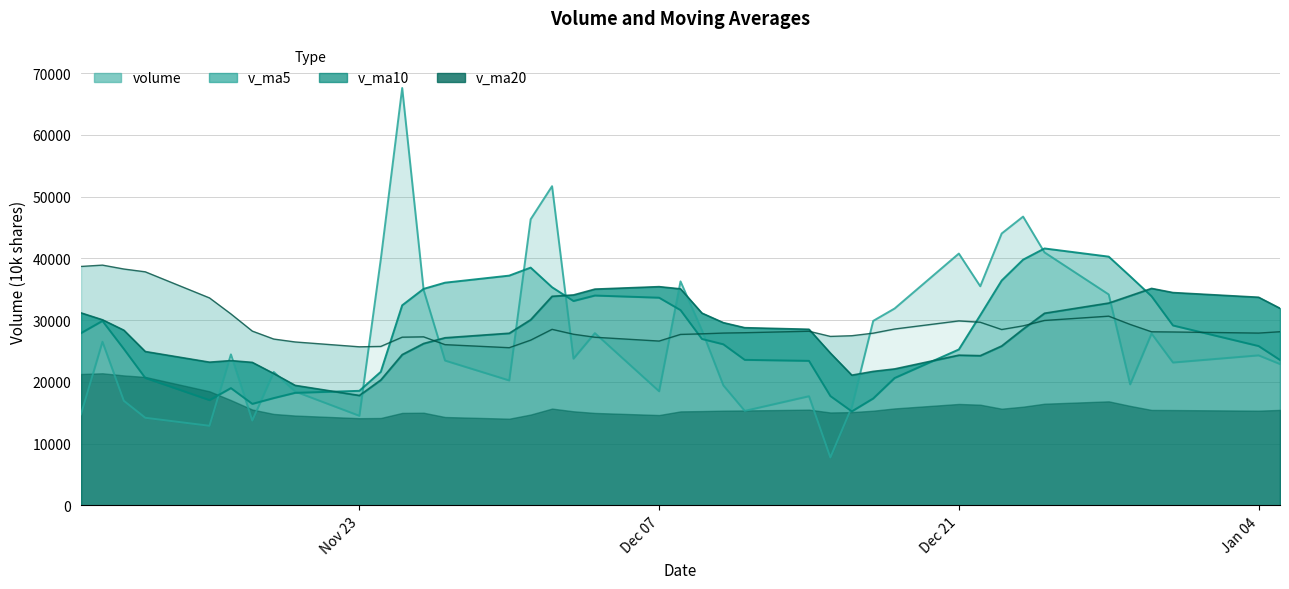

In v_ma5, how many points are lower than both neighbors (excluding endpoints)?

4